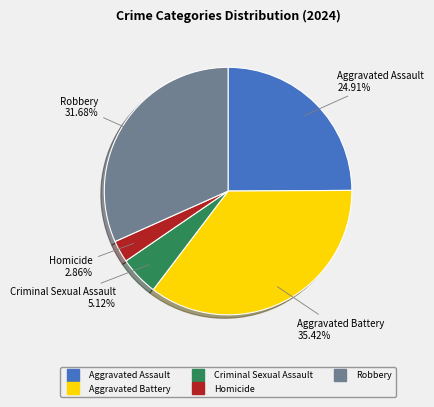

The Robbery slice represents 27% of the pie. True or false?

False